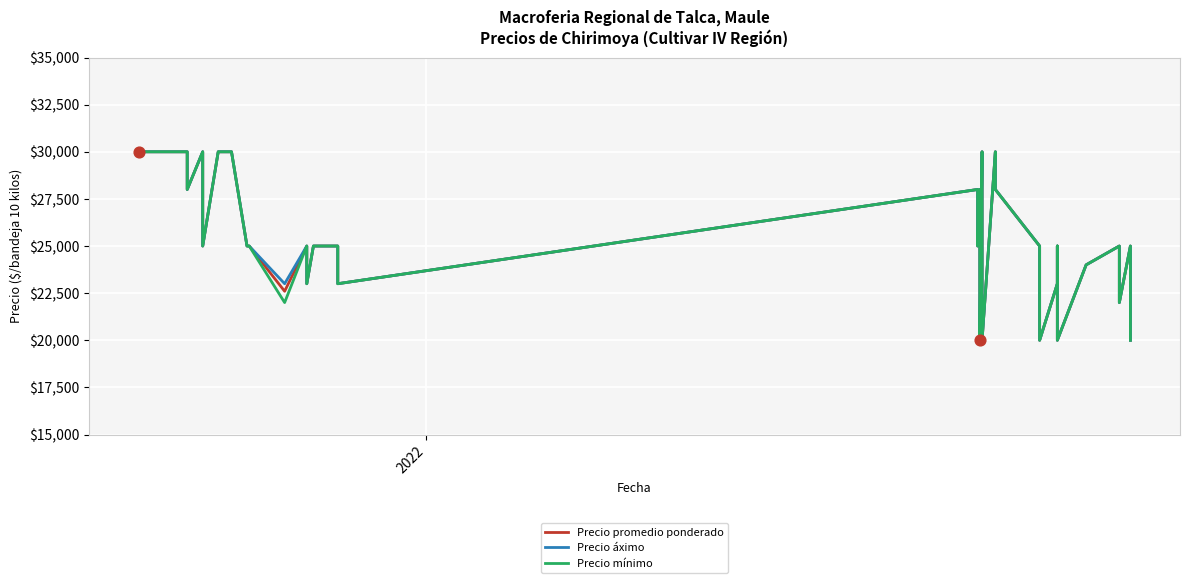

Which series contains the highest Y value?

Precio promedio ponderado